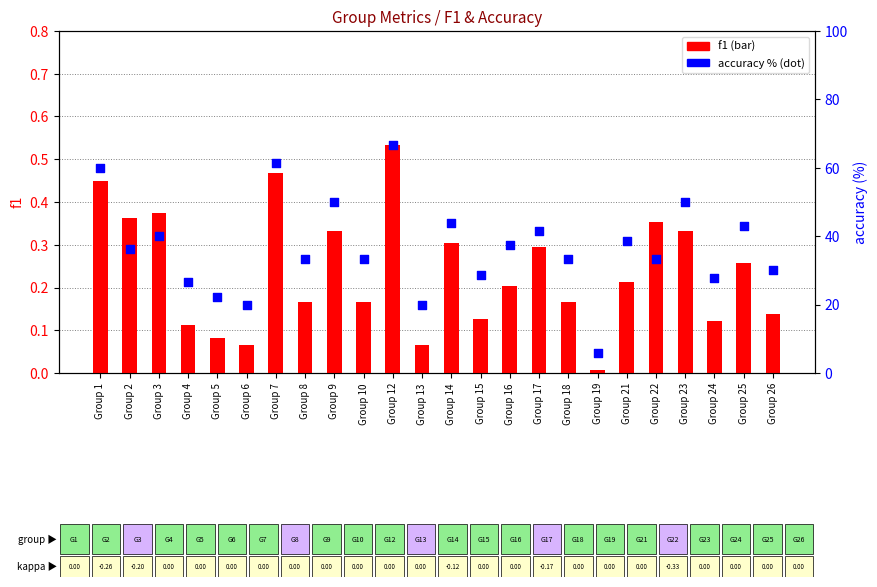

At which category is the sum across all series the highest?

Group 12